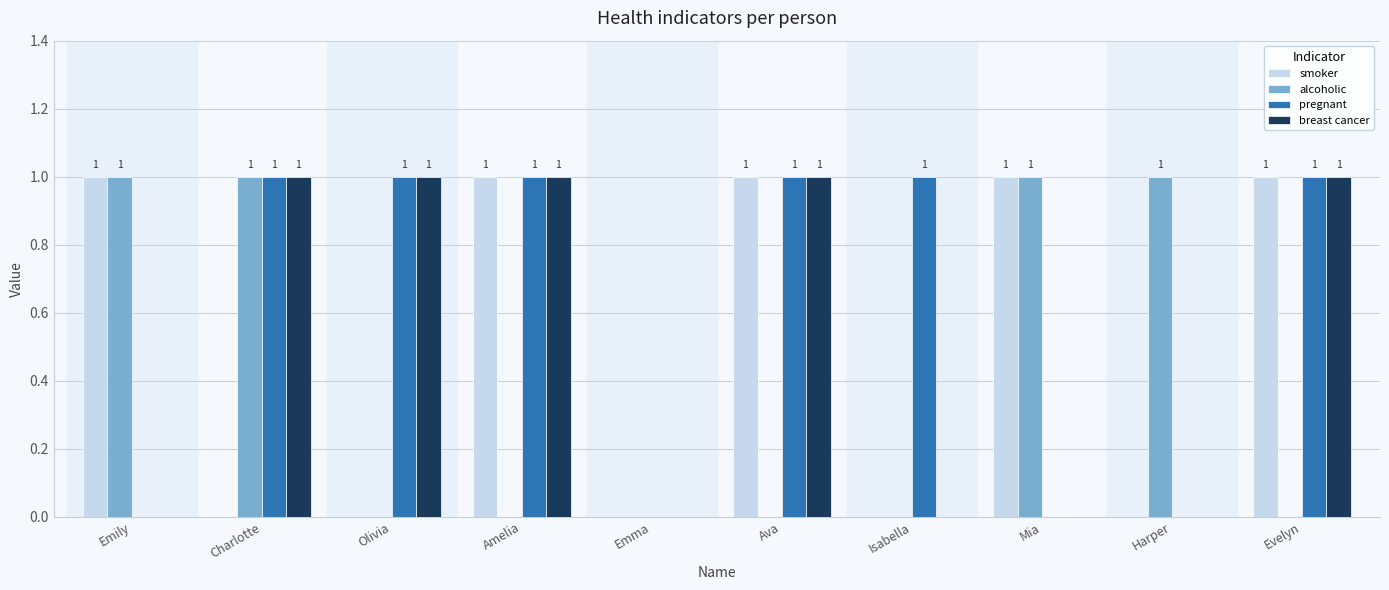

True or false: smoker has a value of 0 at Charlotte.

True